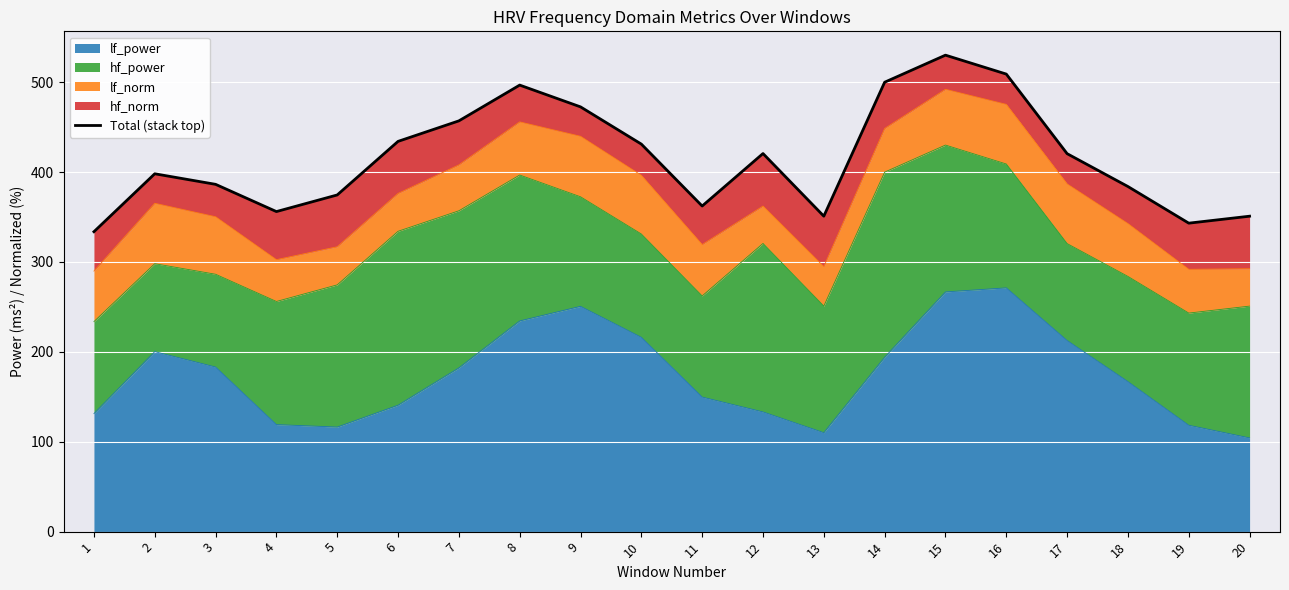

True or false: the data shows 201.6 at 17.

False